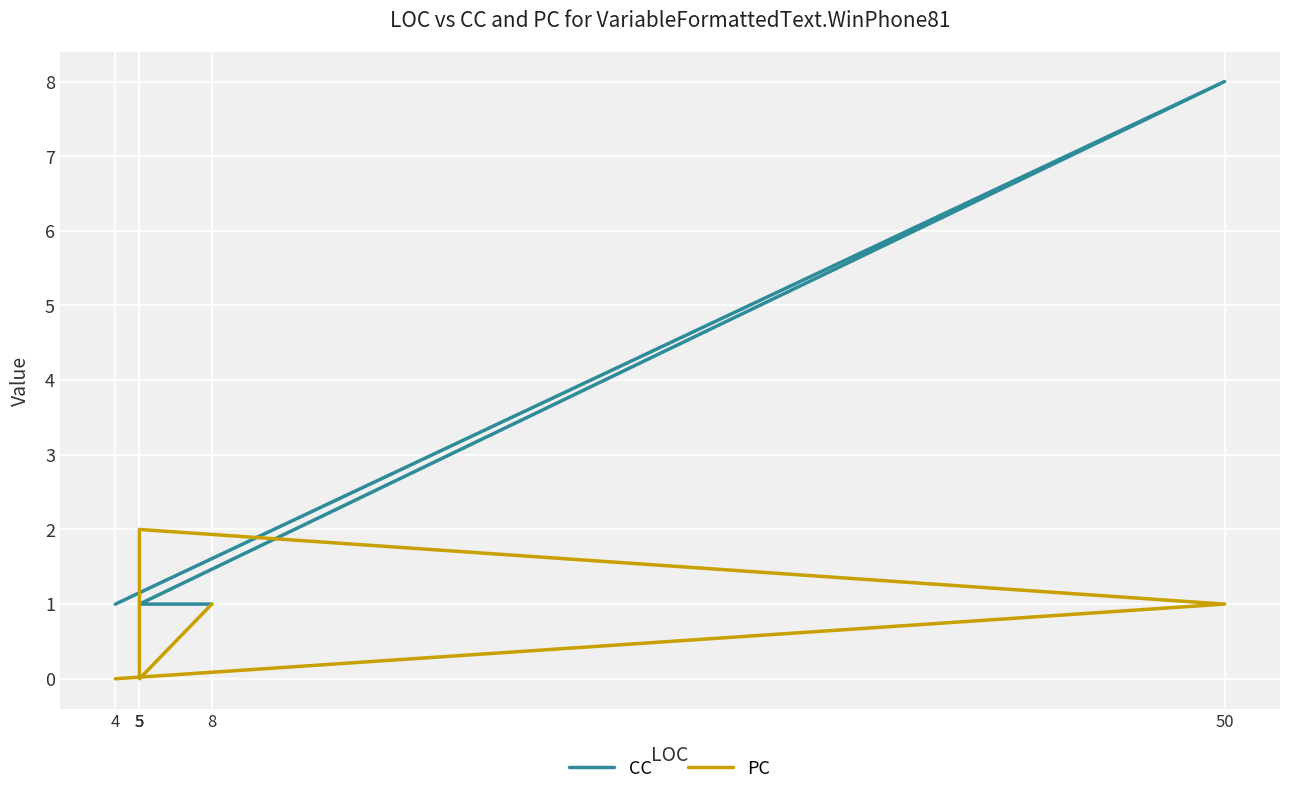

What is the label of the 6th point from the left?

8